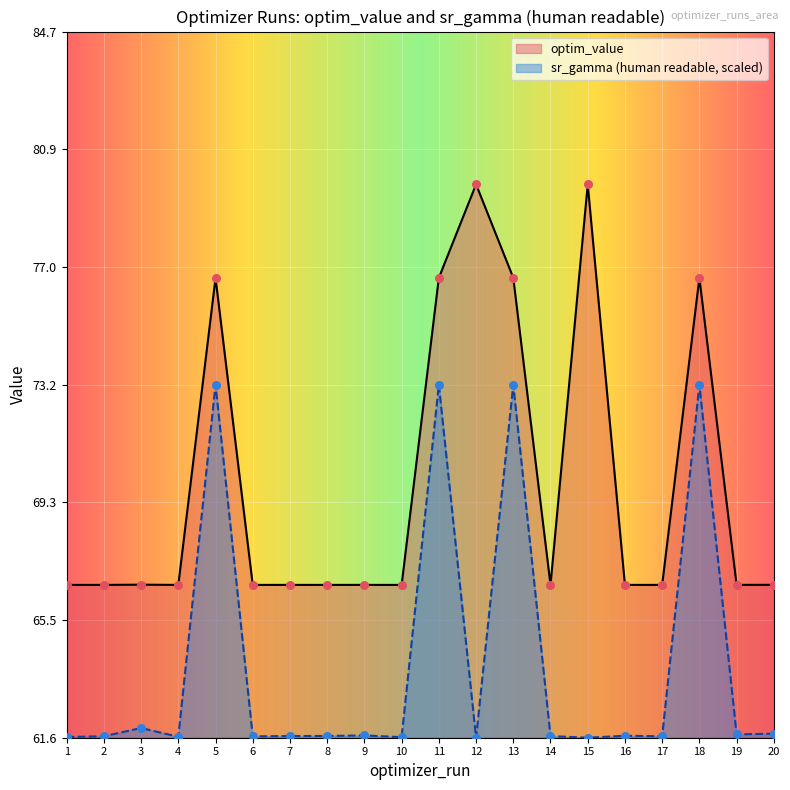

What is the change in value from 5 to 17?

-11.5